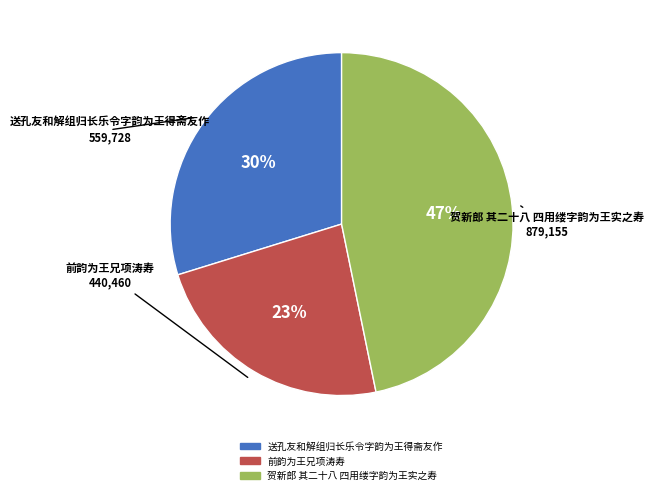

Do 前韵为王兄项涛寿 and 贺新郎 其二十八 四用缕字韵为王实之寿 together represent more than half of the pie?

Yes